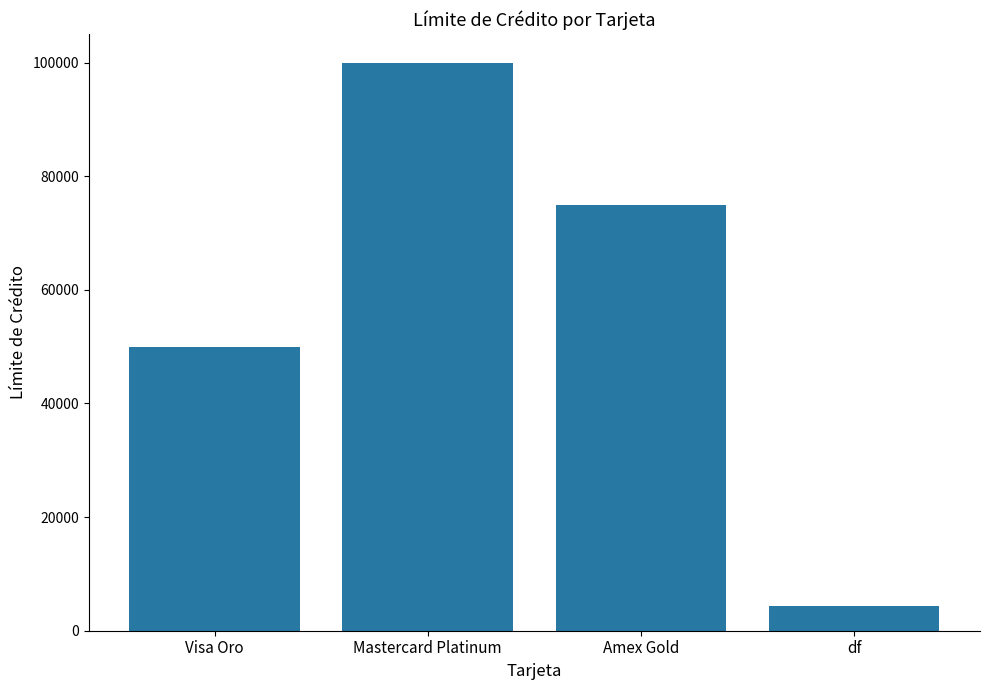

At which category does the chart reach its minimum across all series?

df